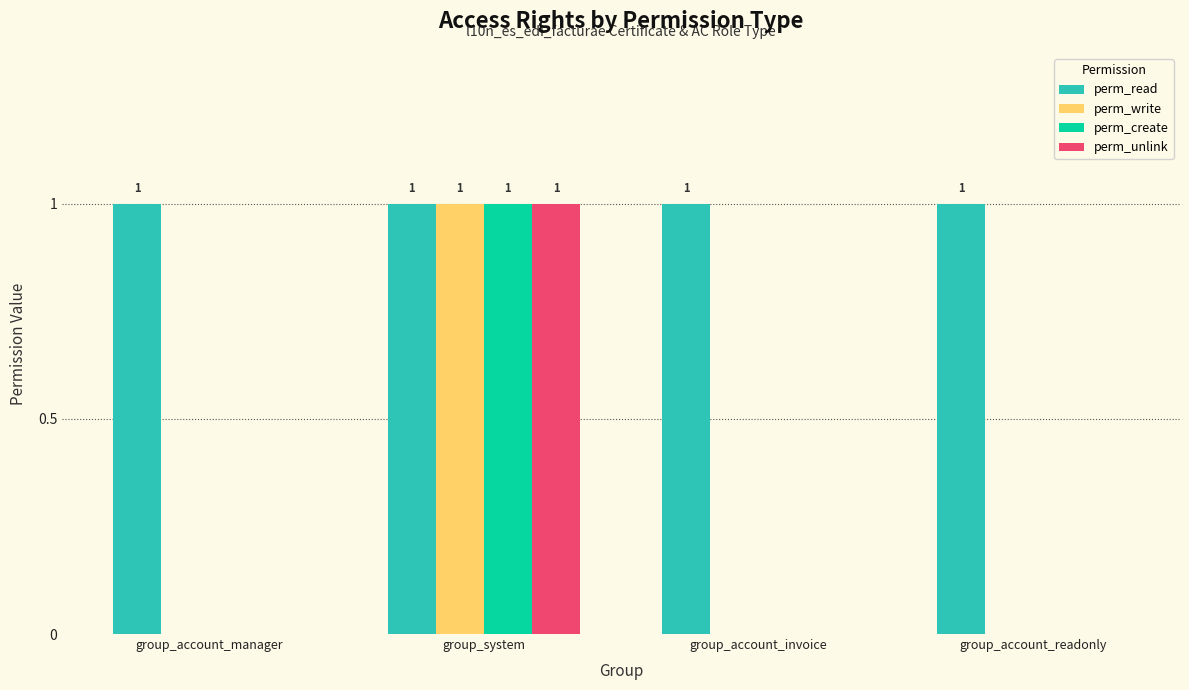

Is the value of perm_read at group_account_readonly greater than the value of perm_create at group_account_manager?

Yes